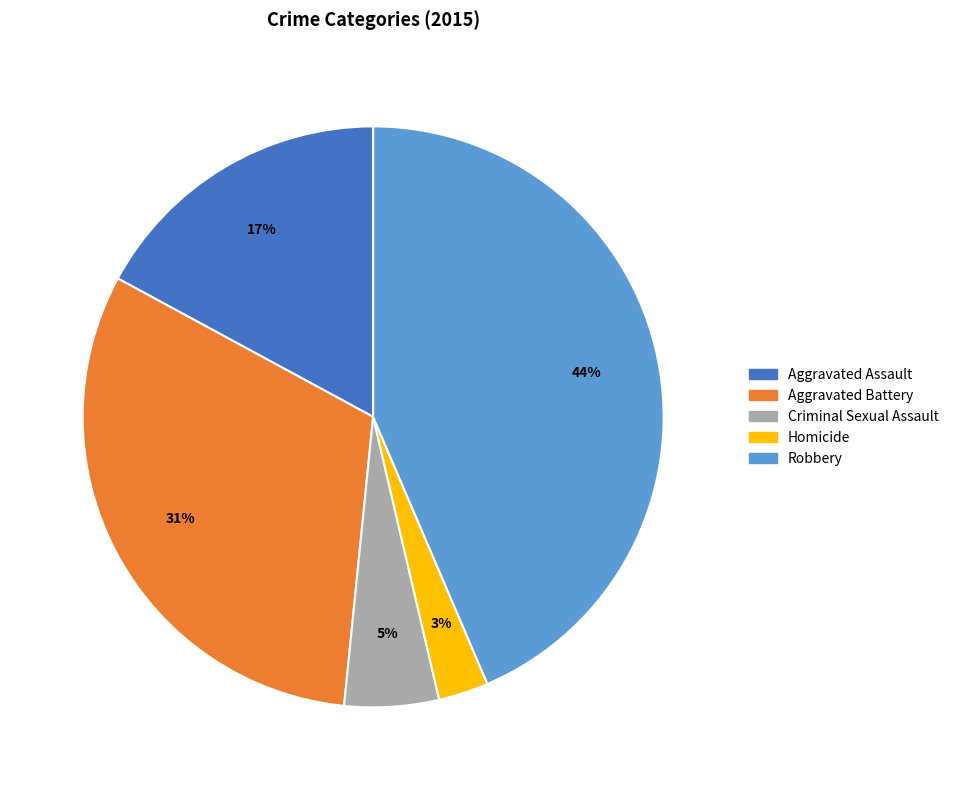

How many segments does this pie chart have?

5